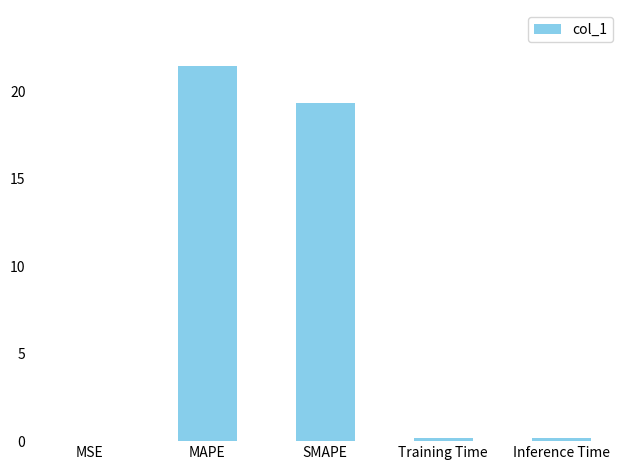

Count the number of categories in the chart.

5